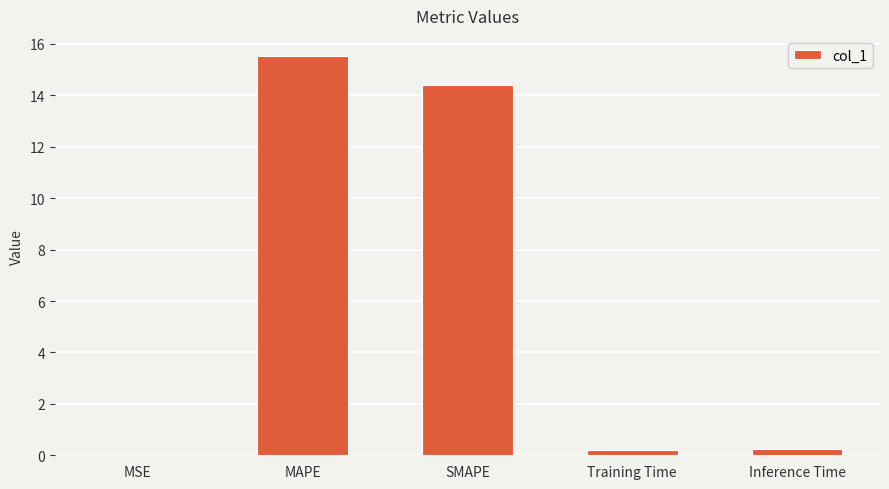

Between SMAPE and Training Time, which is larger?

SMAPE